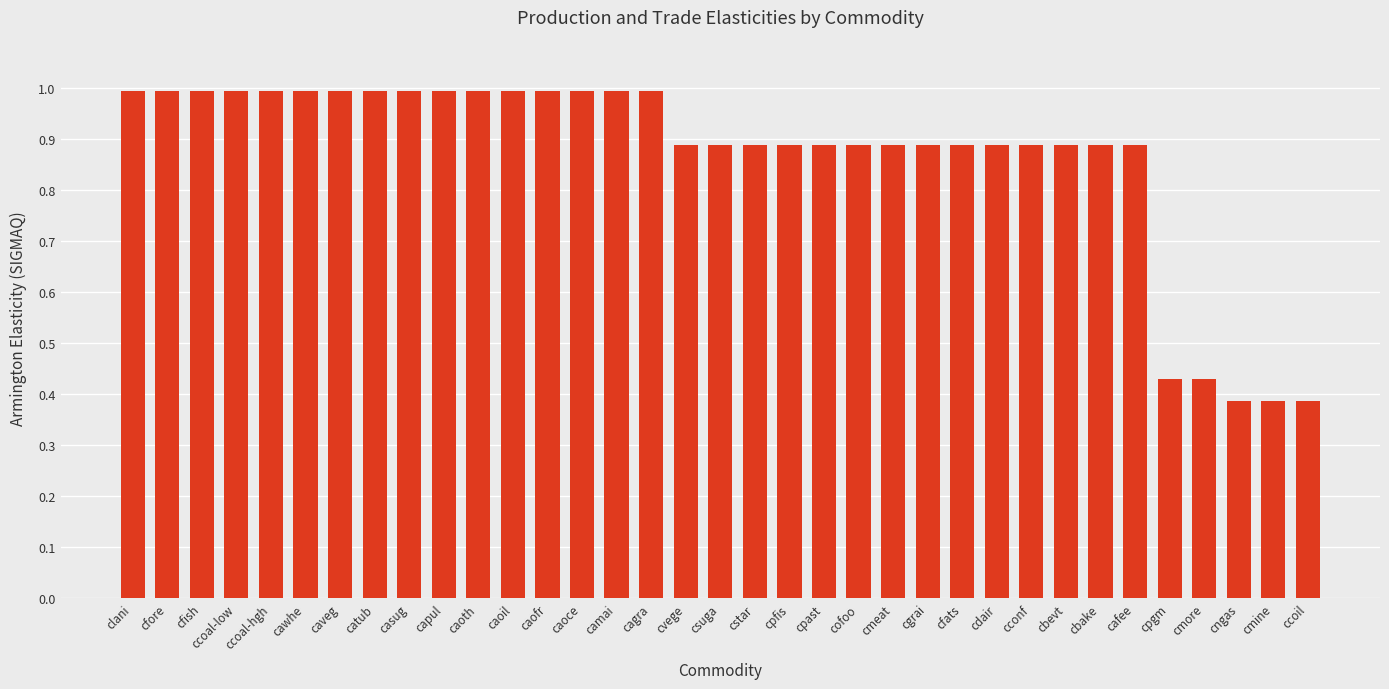

What is the value of the 9th bar from the left?

1.0